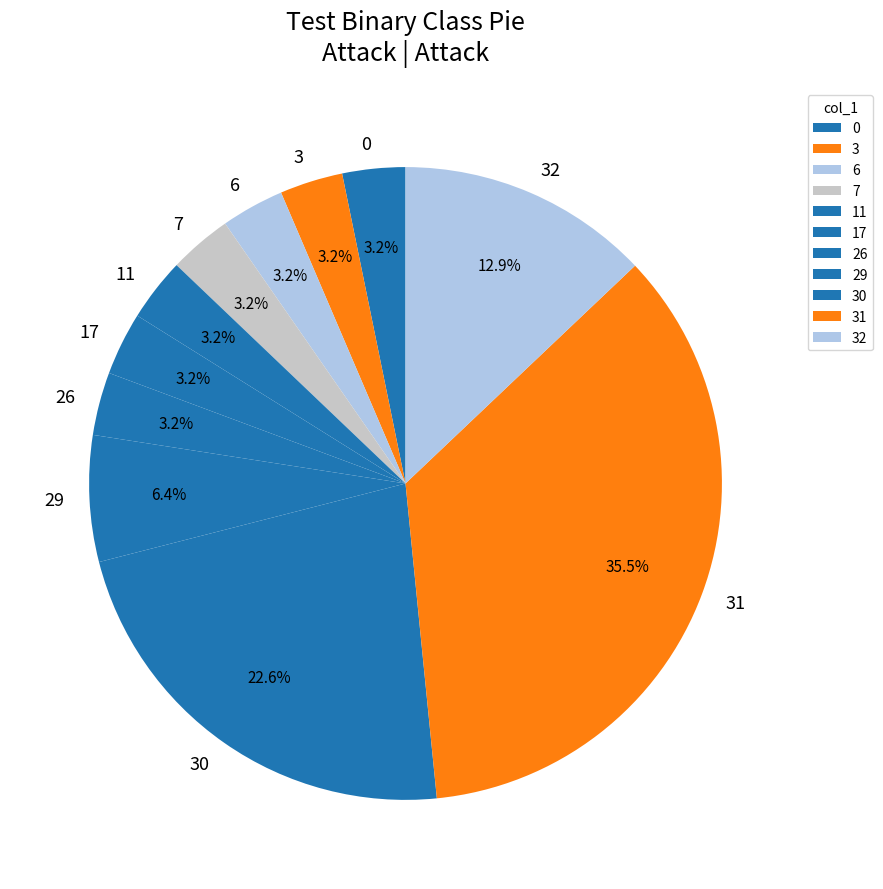

Combined, what portion of the pie is 6 and 17?

6.4%